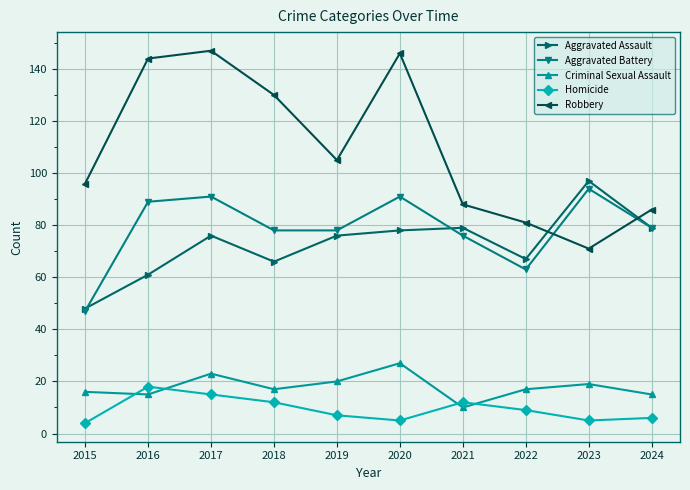

Which series ends up on top after the final intersection of Robbery and Aggravated Assault?

Robbery